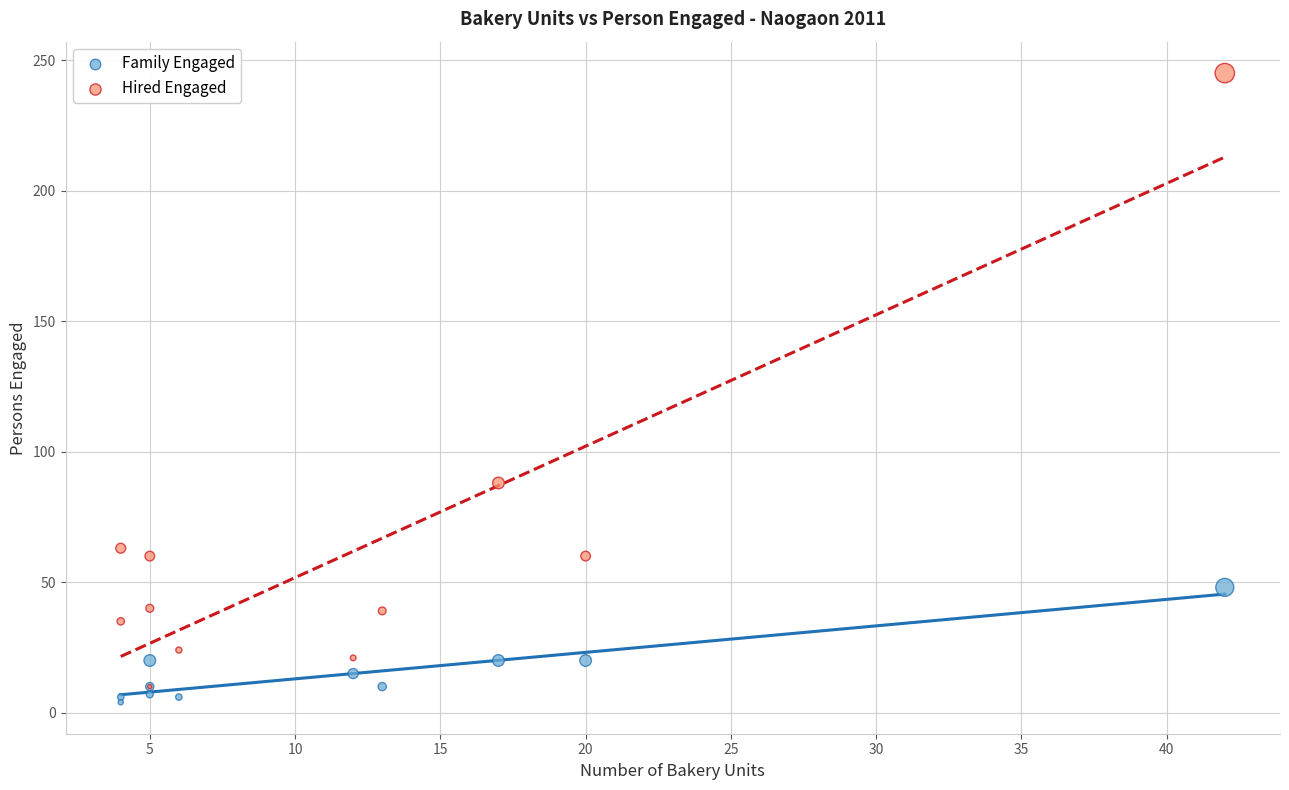

Which series reaches the maximum Y coordinate?

Hired Engaged